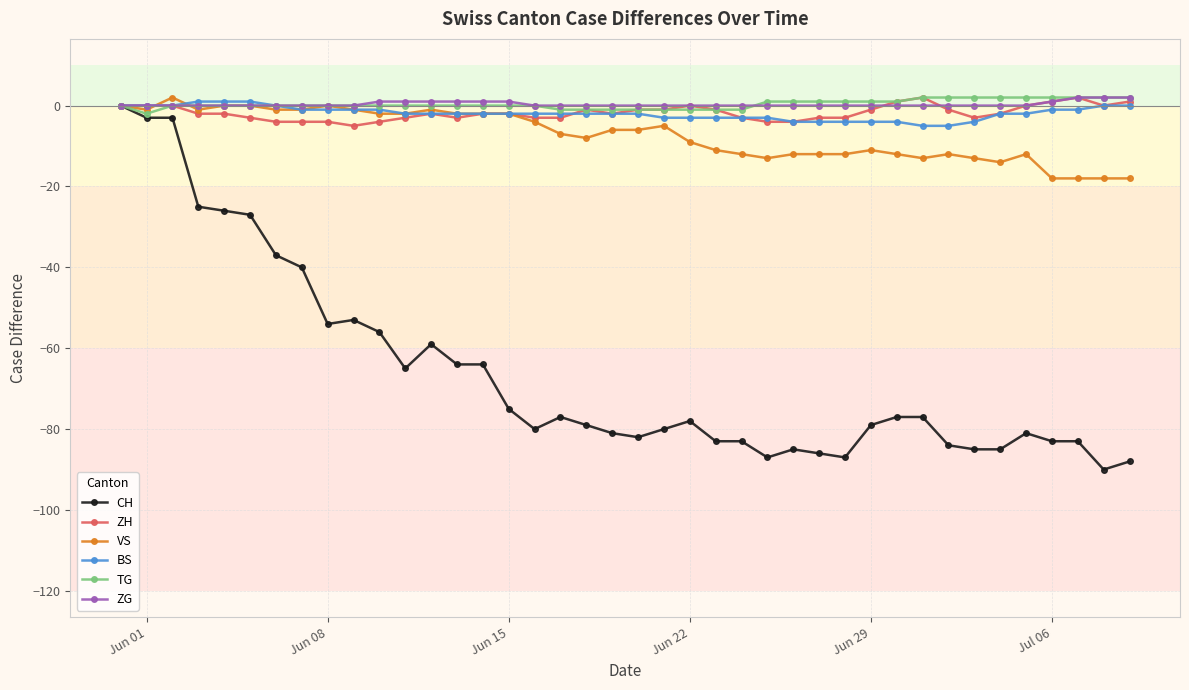

What is the value of the CH point at the 18th from the left?

-77